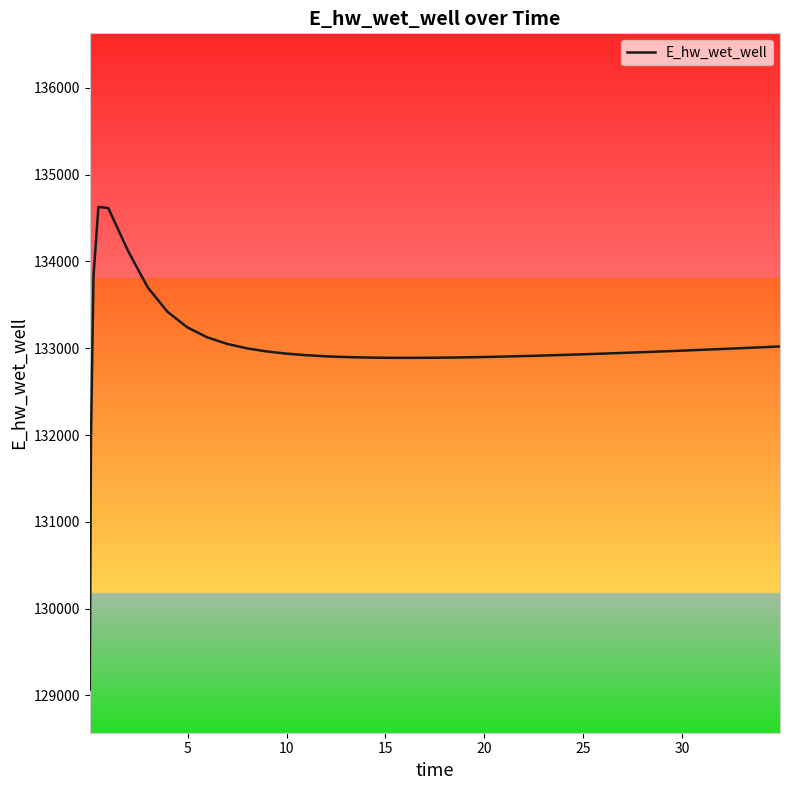

What is the difference between the maximum and minimum values?

5557.6